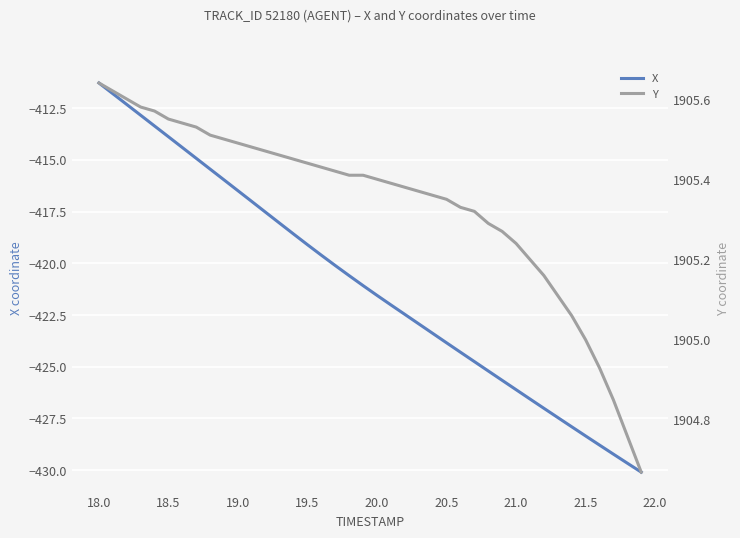

The value of X at 21.5 is -428.3. True or false?

True